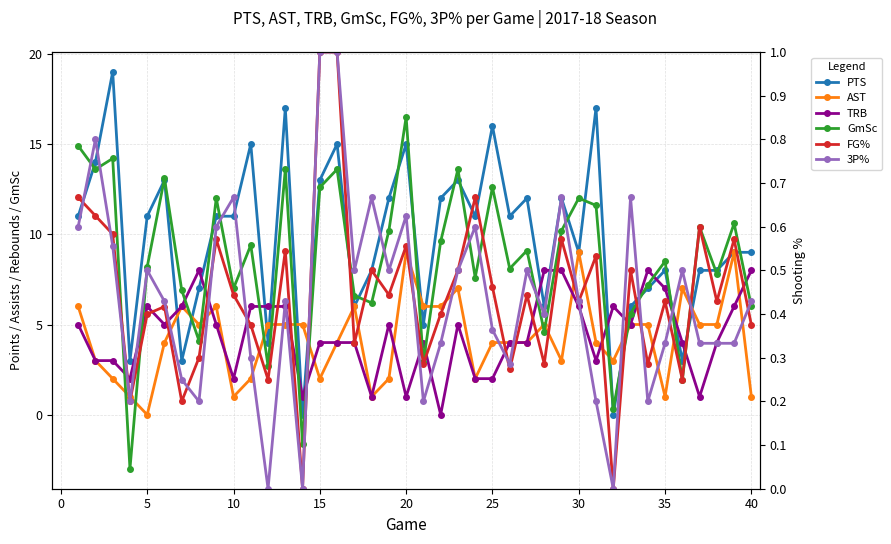

Does the chart have visible grid lines?

Yes